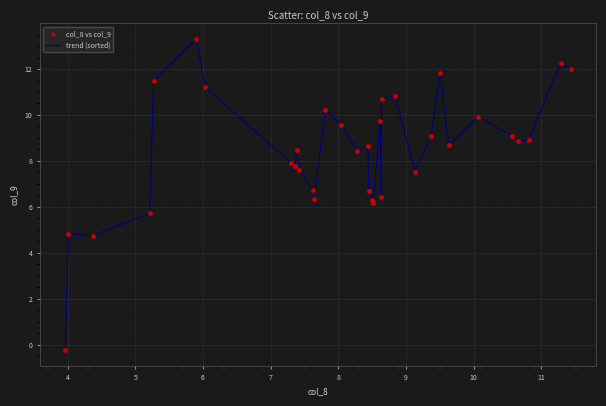

What is the maximum value shown in the chart?

13.3